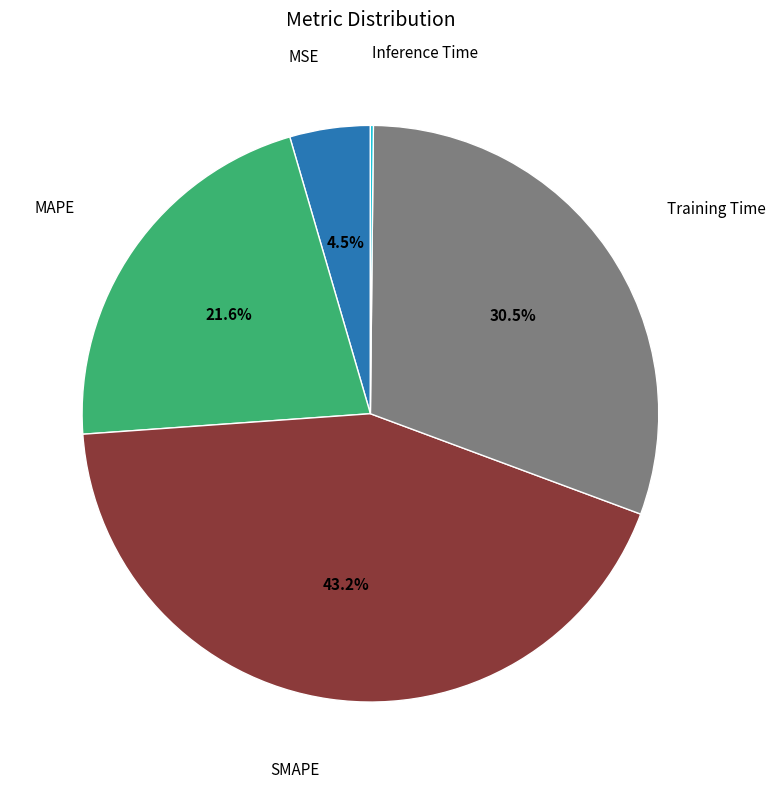

Does any single category account for the majority?

No